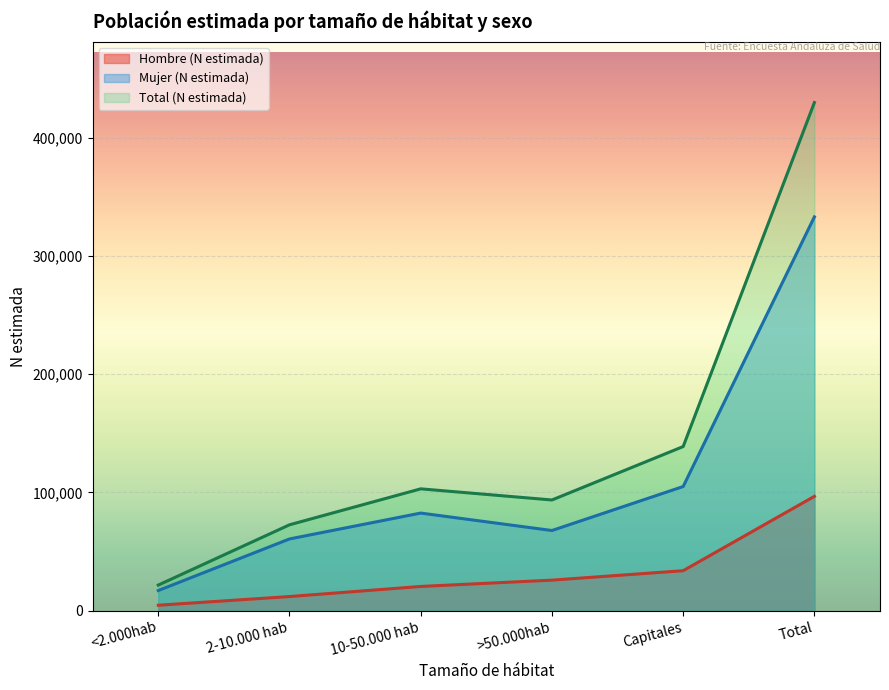

Where does the Total (N estimada) series first go above 103034?

Capitales